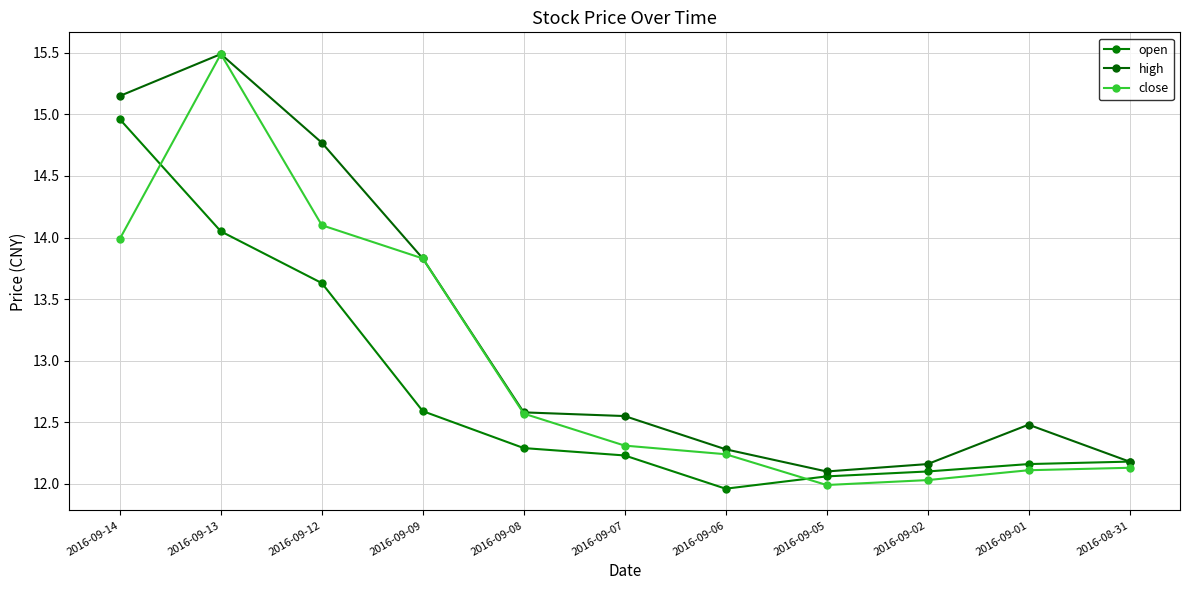

Reading right to left, list all the values displayed in this chart.

open: 2016-08-31=12.2	2016-09-01=12.2	2016-09-02=12.1	2016-09-05=12.1	2016-09-06=12.0	2016-09-07=12.2	2016-09-08=12.3	2016-09-09=12.6	2016-09-12=13.6	2016-09-13=14.1	2016-09-14=15.0
high: 2016-08-31=12.2	2016-09-01=12.5	2016-09-02=12.2	2016-09-05=12.1	2016-09-06=12.3	2016-09-07=12.6	2016-09-08=12.6	2016-09-09=13.8	2016-09-12=14.8	2016-09-13=15.5	2016-09-14=15.2
close: 2016-08-31=12.1	2016-09-01=12.1	2016-09-02=12.0	2016-09-05=12.0	2016-09-06=12.2	2016-09-07=12.3	2016-09-08=12.6	2016-09-09=13.8	2016-09-12=14.1	2016-09-13=15.5	2016-09-14=14.0